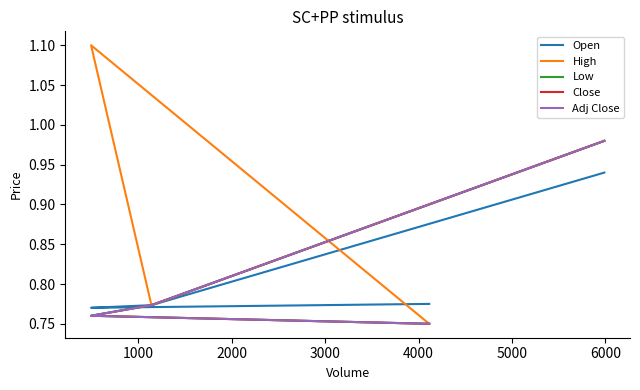

True or false: Open has more than 0 interior local peaks.

False